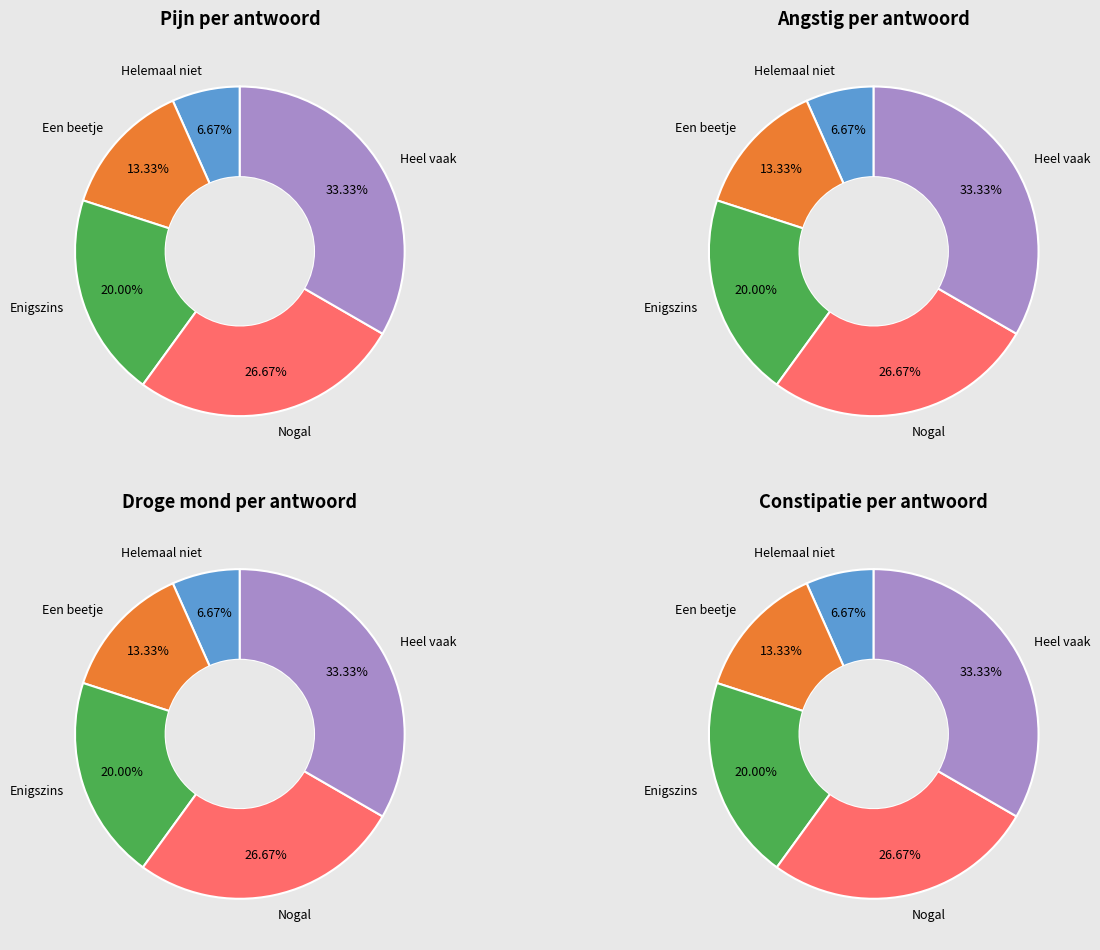

True or false: Heel vaak accounts for 33% of the total.

True